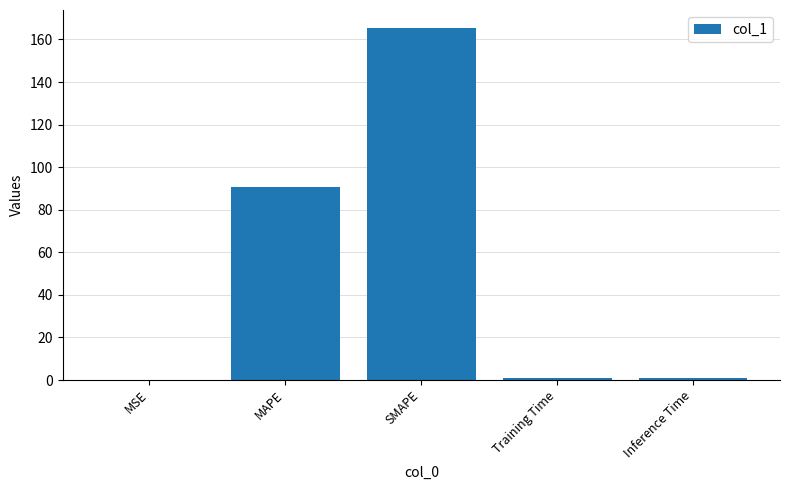

What is the sum of the values at Inference Time and Training Time?

1.5